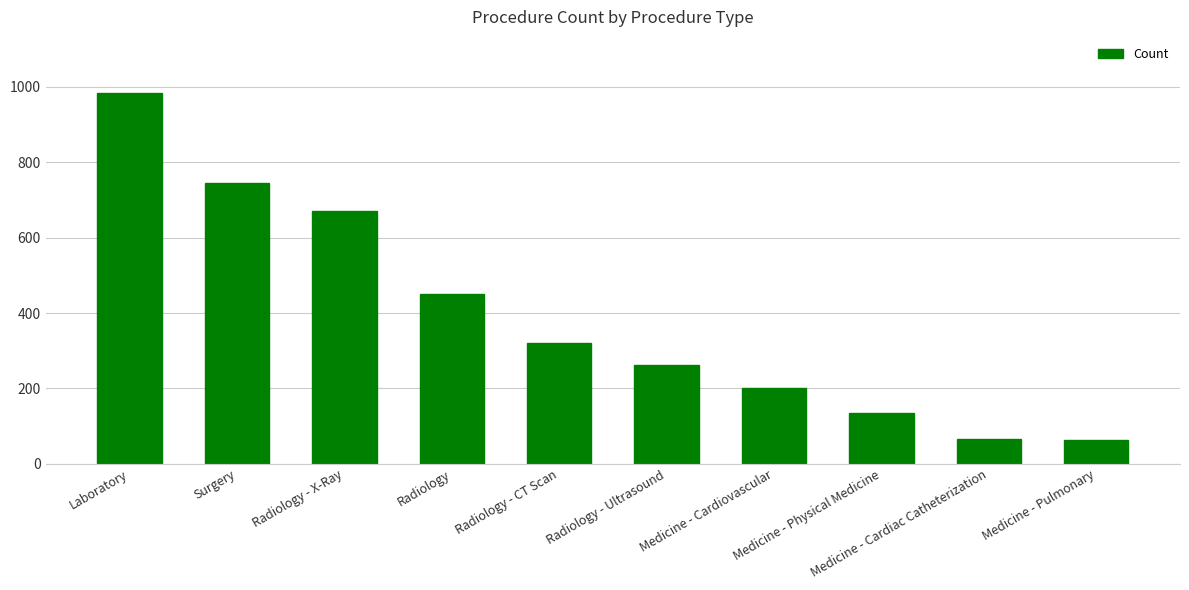

What is the label of the 10th bar from the left?

Medicine - Pulmonary